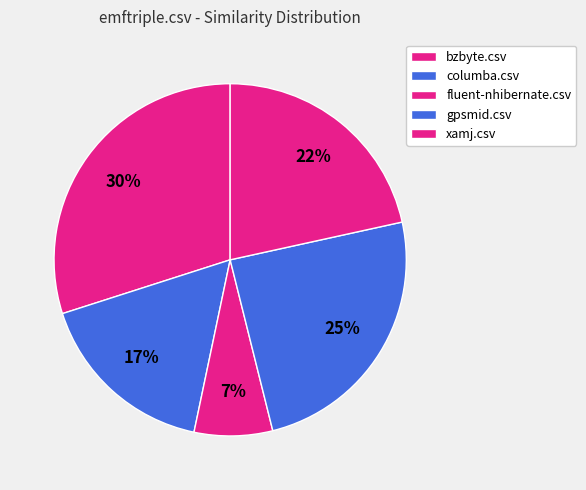

Does fluent-nhibernate.csv account for over 50% of the chart?

No